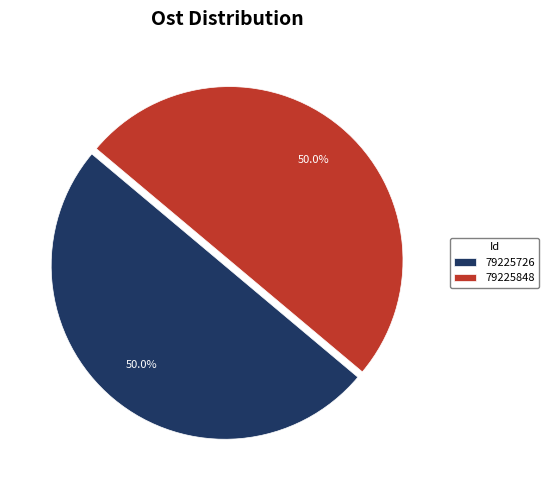

How many segments does this pie chart have?

2